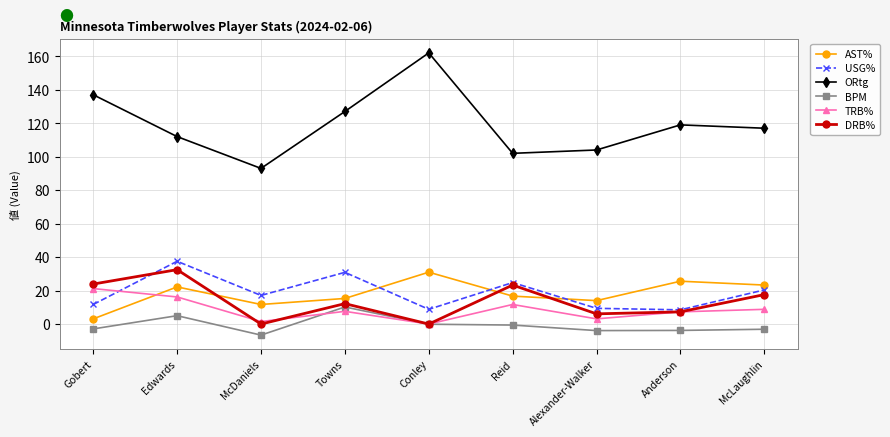

How many interior local valleys does the ORtg series have?

2